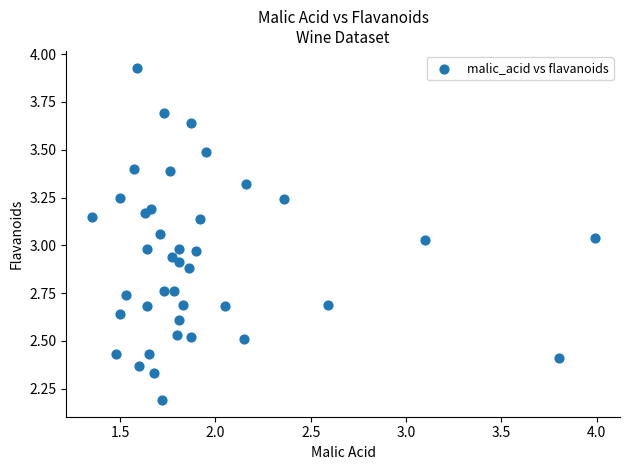

What is the range of Y values (max minus min)?

1.7